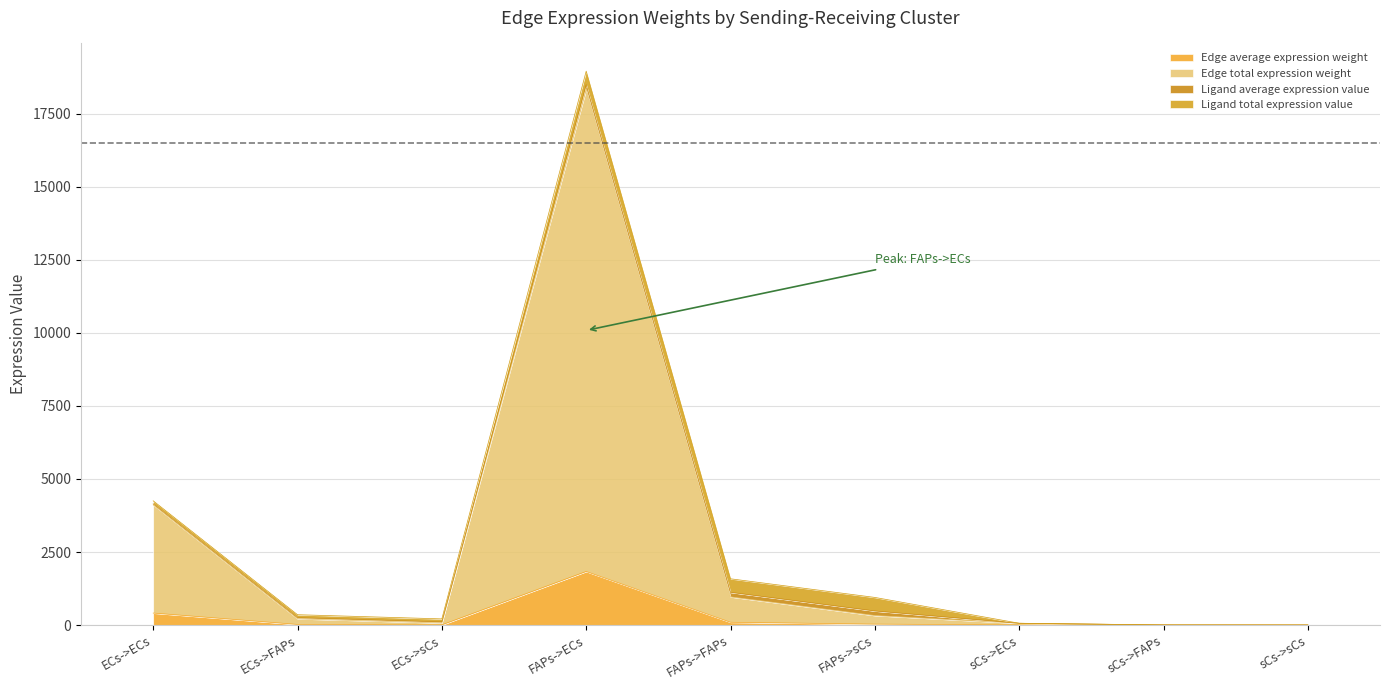

At which category is the sum across all series the highest?

FAPs->ECs